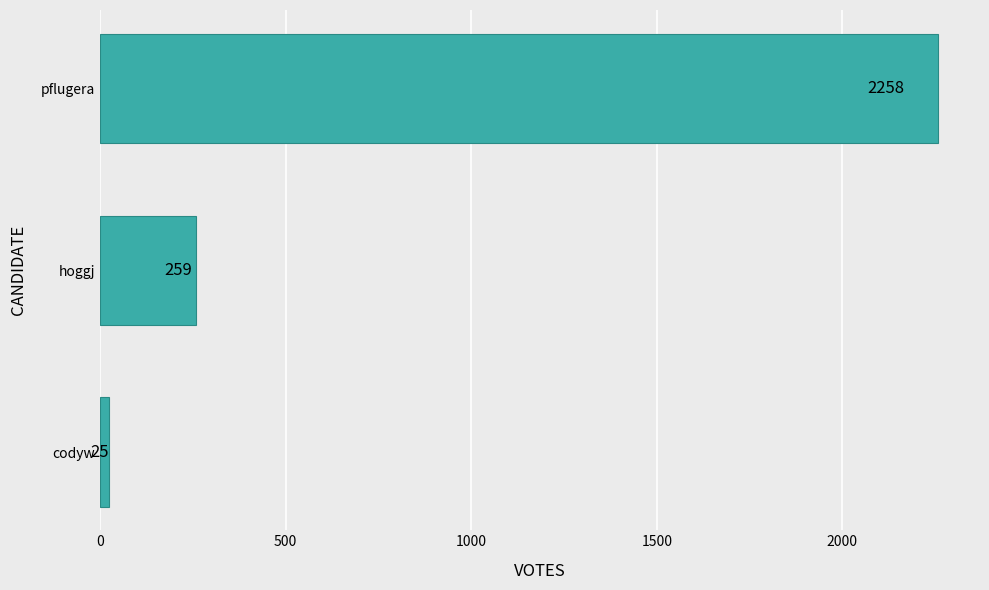

What is the sum of all values?

2542